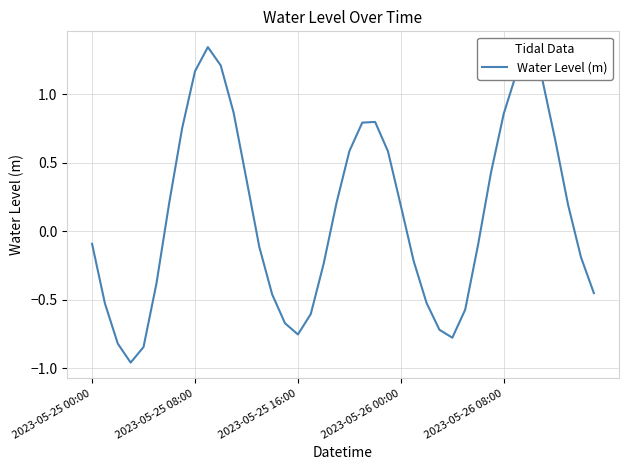

What is the difference between the maximum and minimum values?

2.3